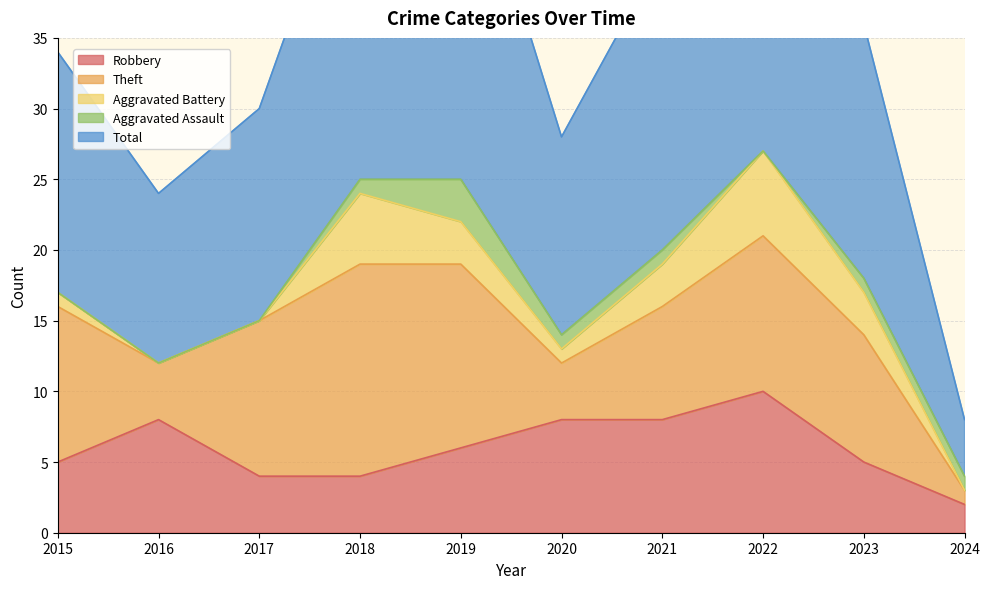

What is the sum of all Total values?

180